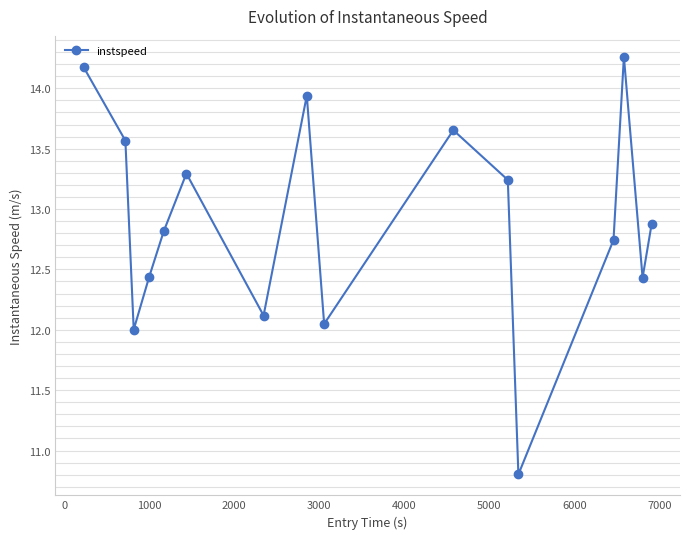

What is the difference between the maximum and minimum values?

3.5